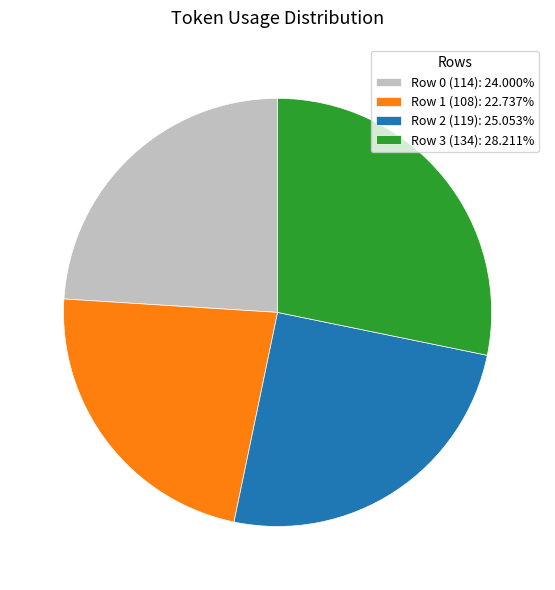

Combined, do Row 3 (134) and Row 1 (108) account for over 50%?

Yes